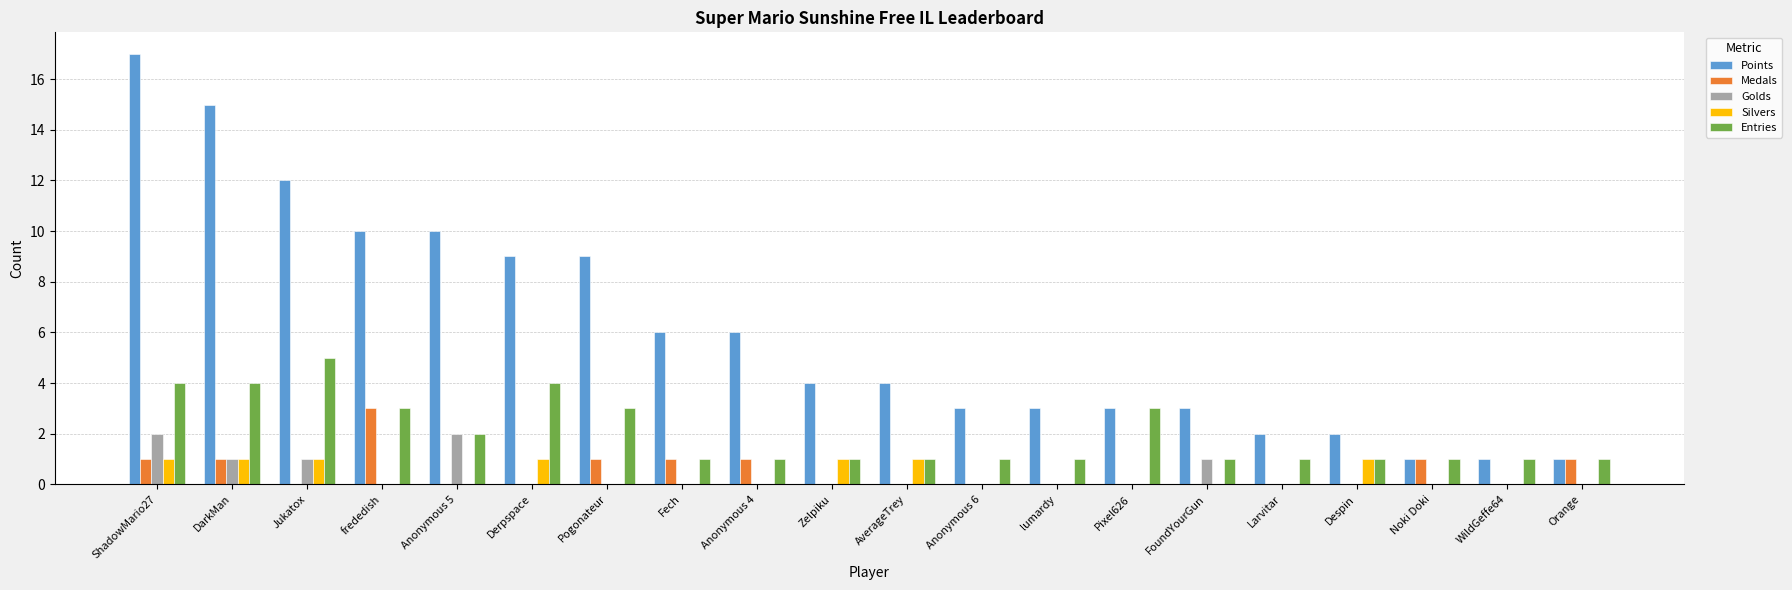

Does the chart contain stacked bars?

No